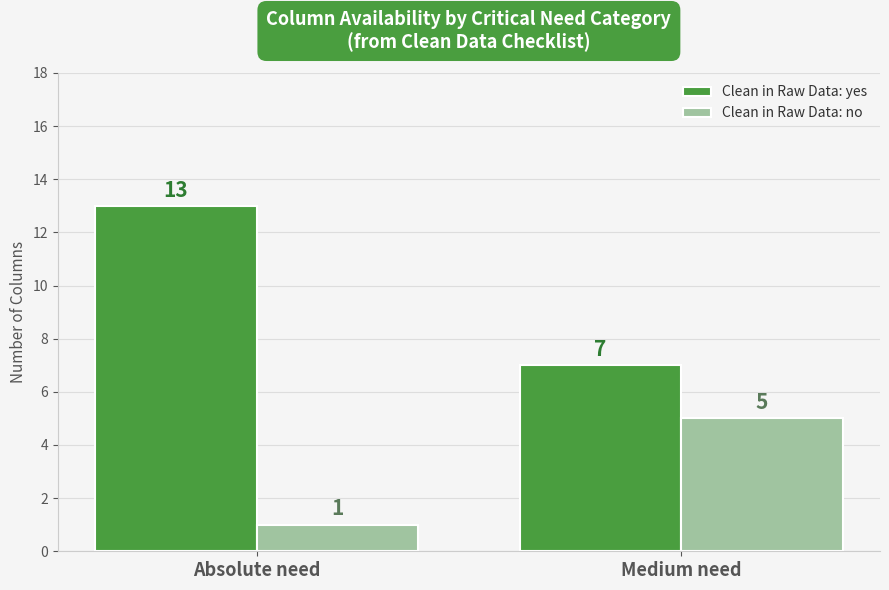

Rank the categories by Clean in Raw Data: yes value from lowest to highest.

Medium need, Absolute need